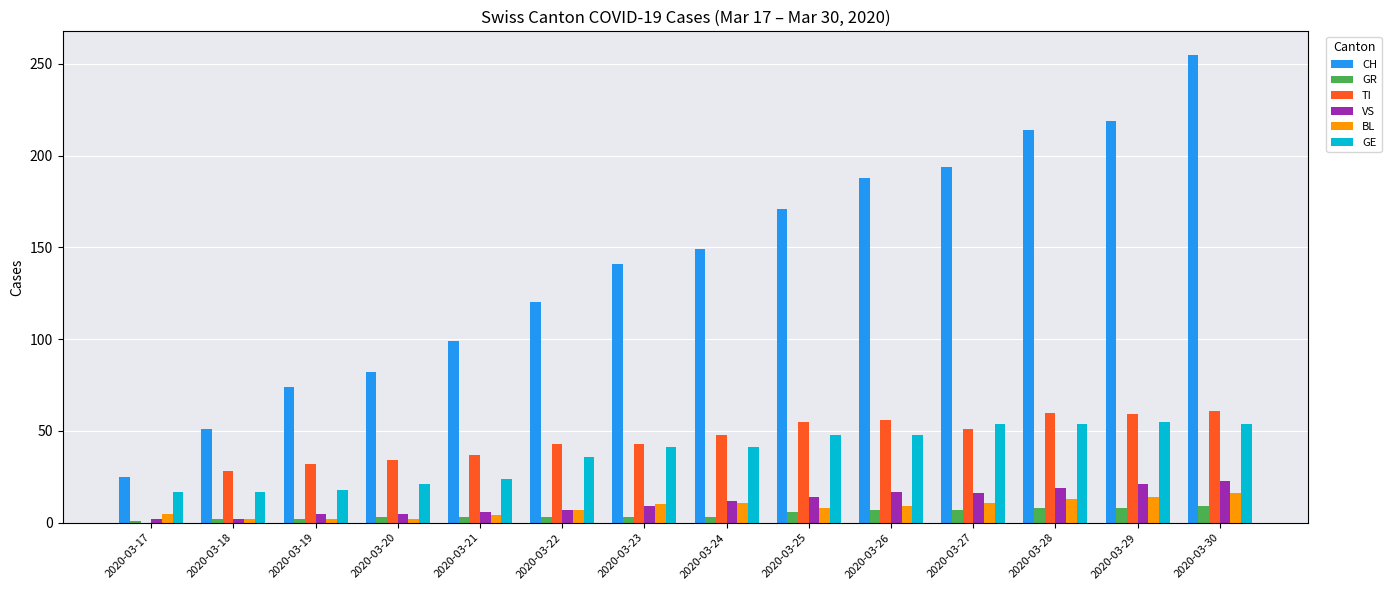

Which series has the largest total across all categories?

CH